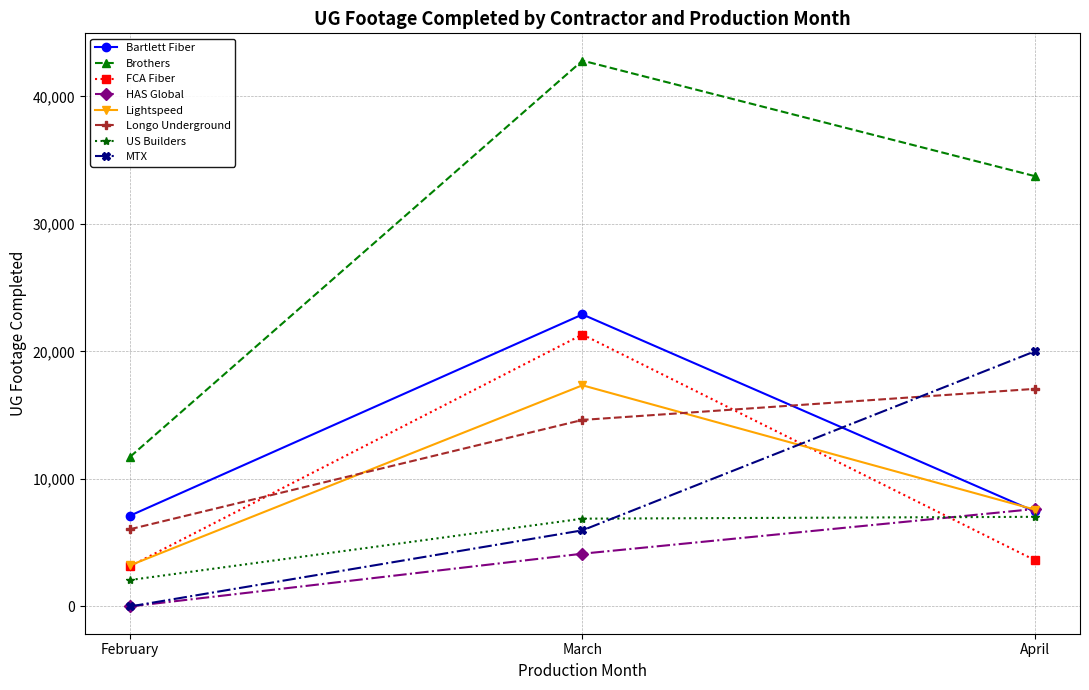

Which series has the widest spread of values?

Brothers